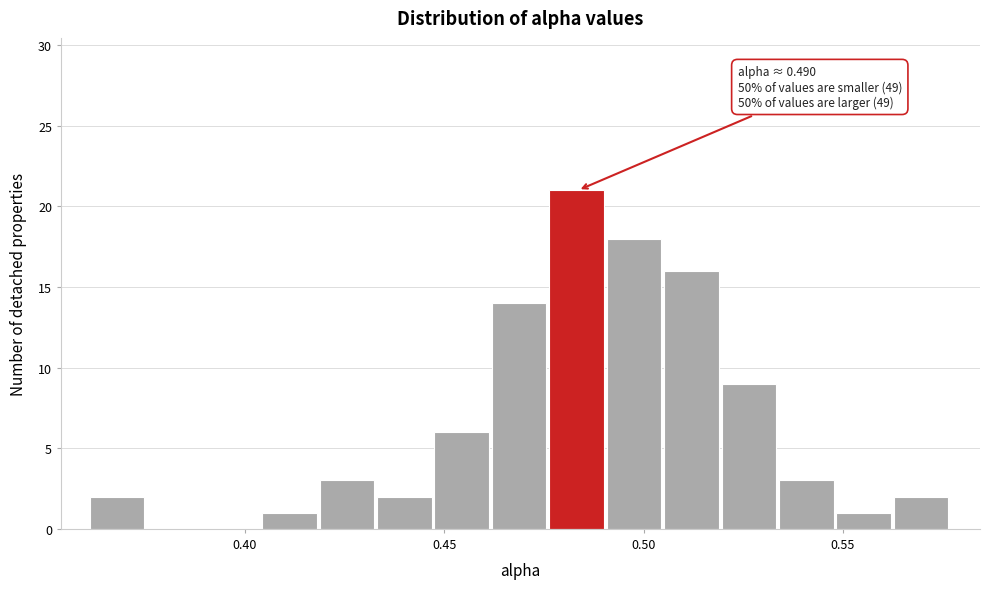

Read against the x-axis, roughly where is the centre of the tallest bar?

0.485